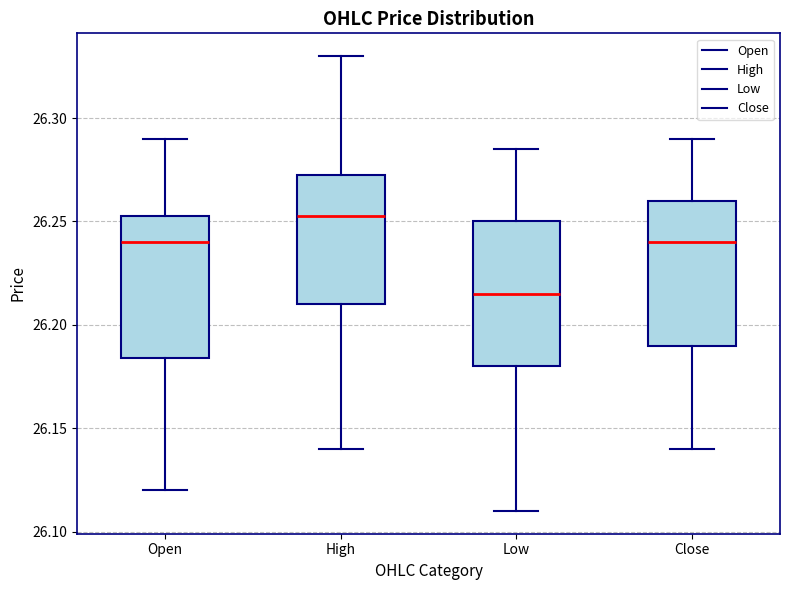

Which box has the lowest median line?

Low